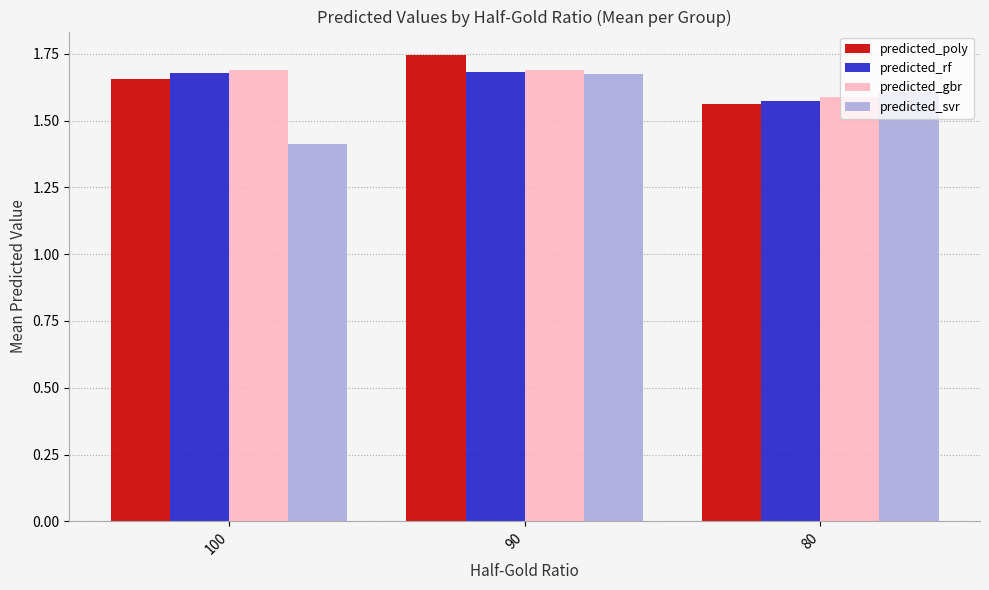

What is the difference between the highest and lowest values at 90?

0.1